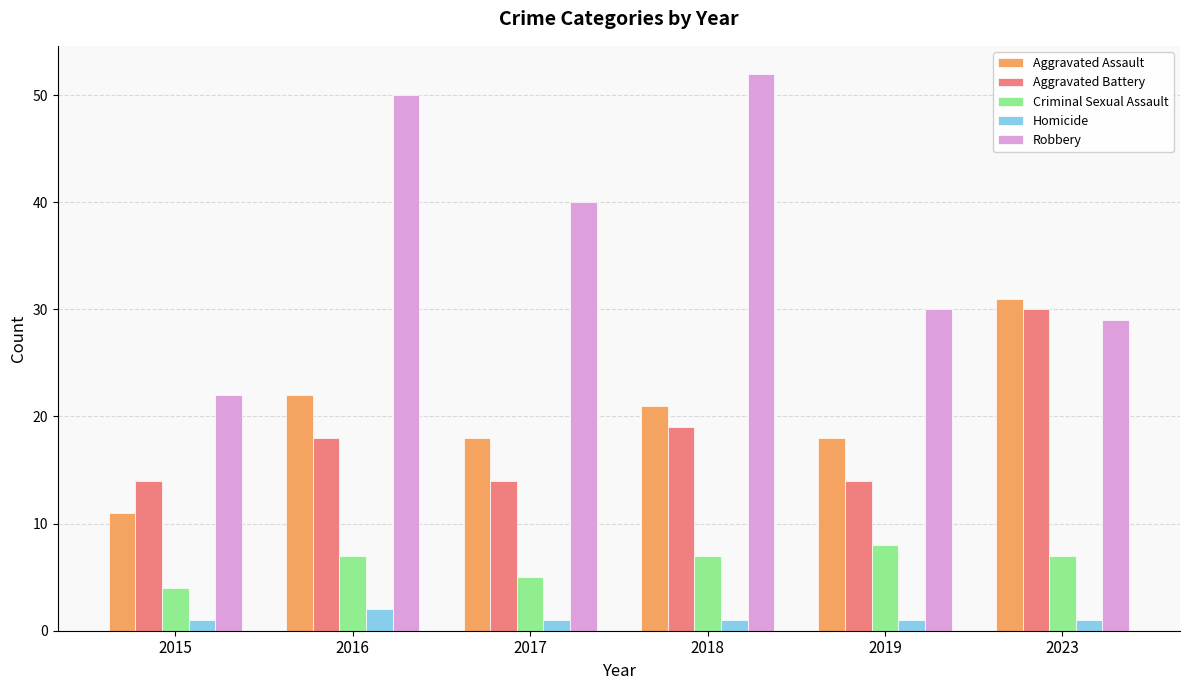

Which series changed the most between 2018 and 2023?

Robbery